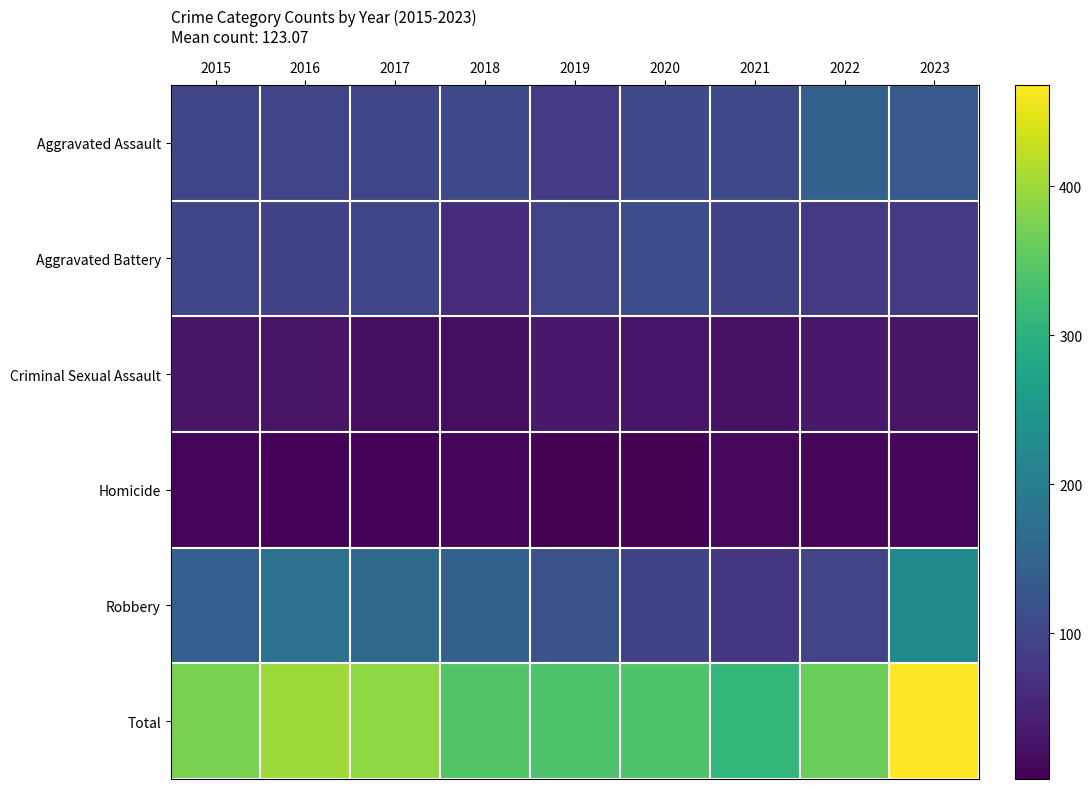

What is the difference between the highest and lowest values at 2022?

354